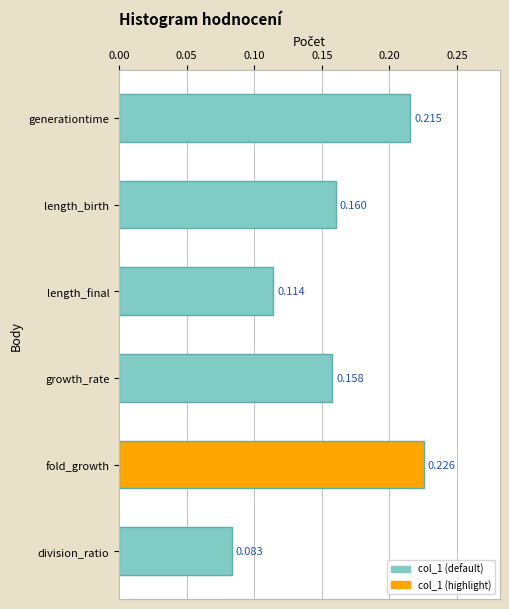

Does the chart contain any negative values?

No